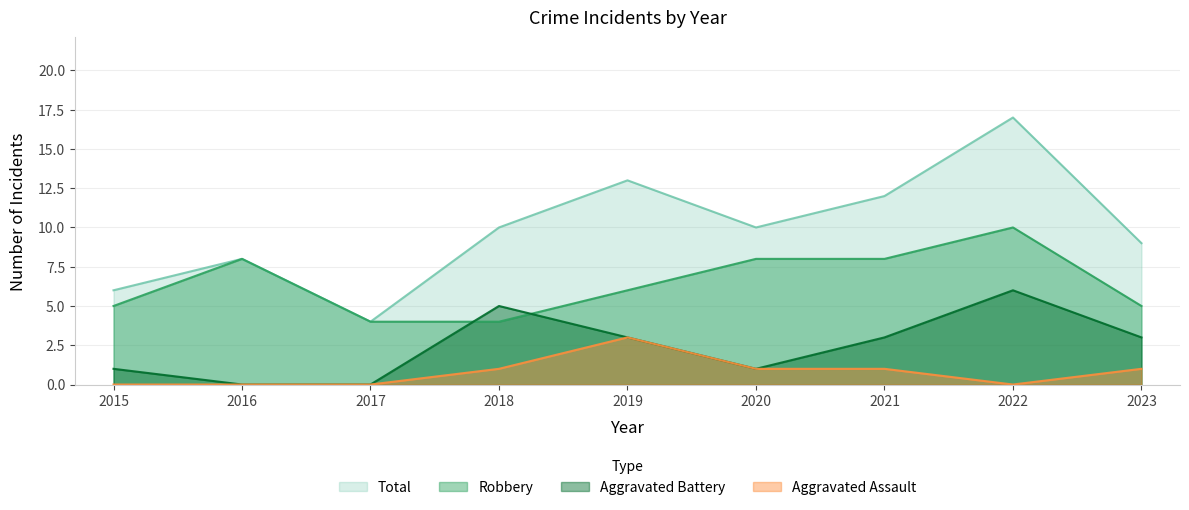

What are all the series names shown in the legend?

Total, Robbery, Aggravated Battery, Aggravated Assault